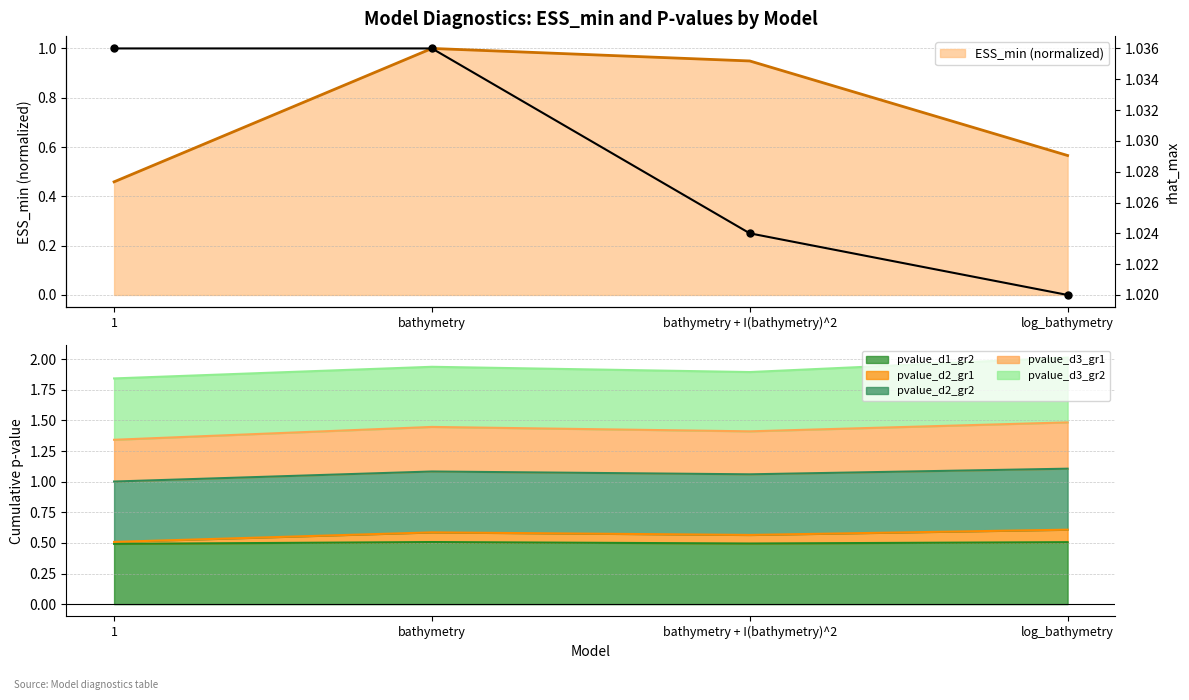

True or false: pvalue_d3_gr1 and ESS_min cross at least once.

False